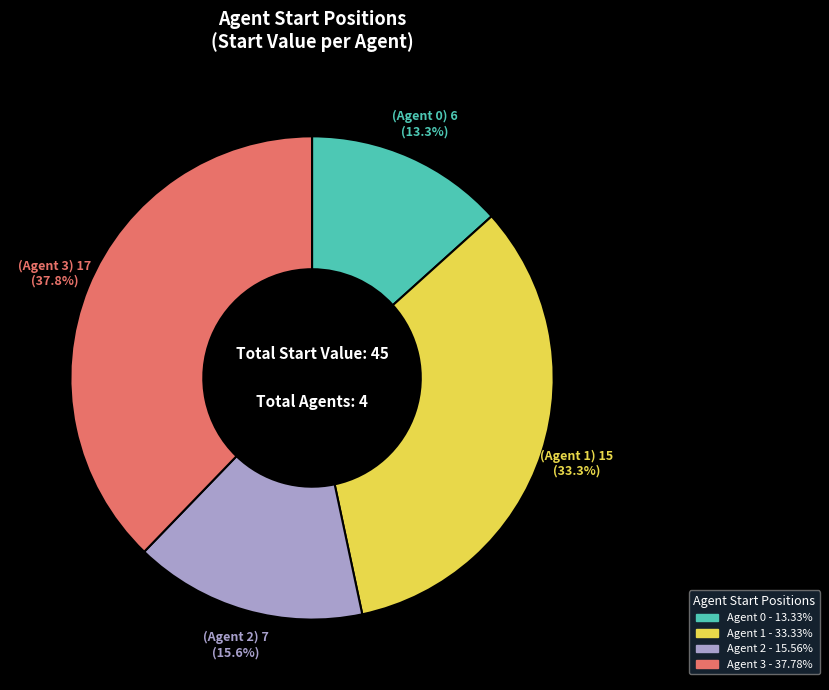

Is there any slice that represents more than half of the pie?

No